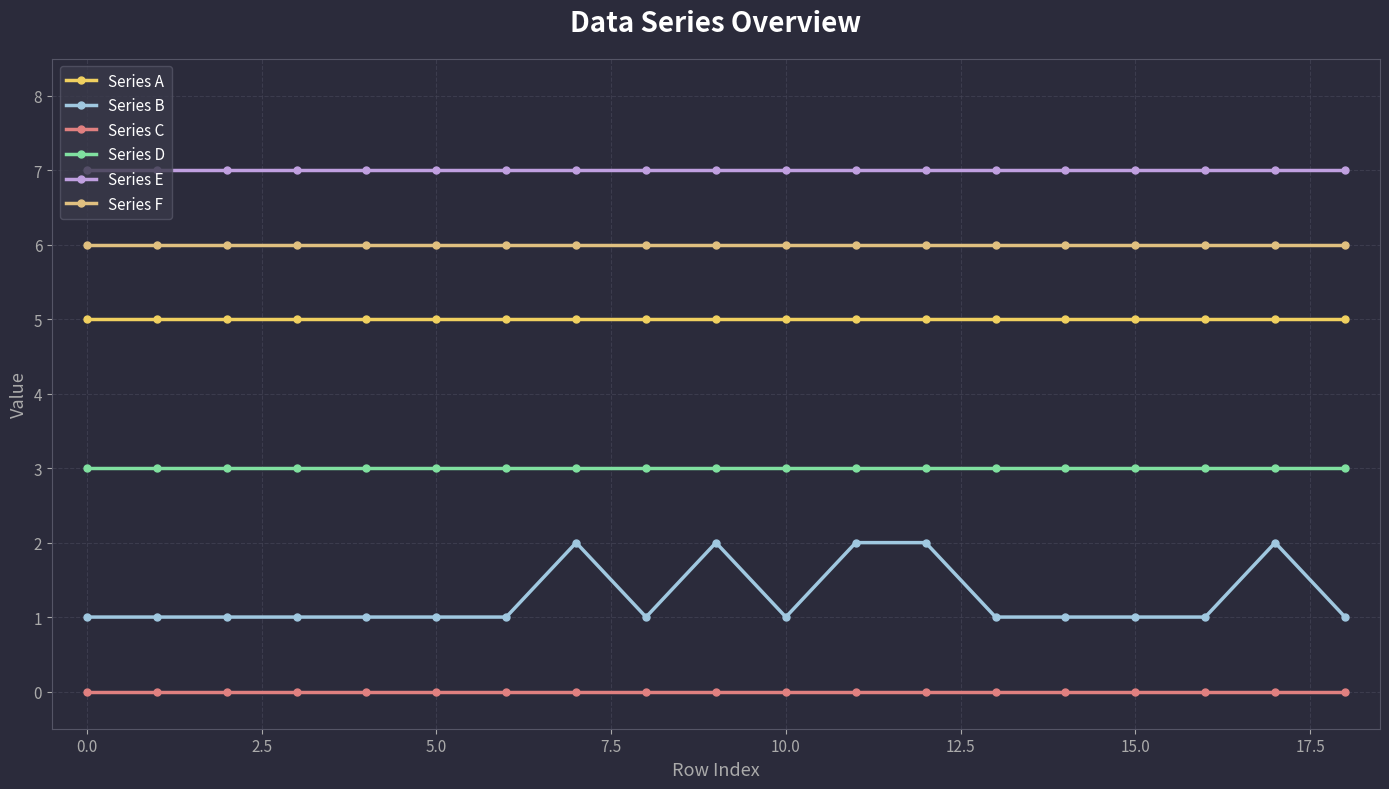

What is the label of the 4th point from the right?

15